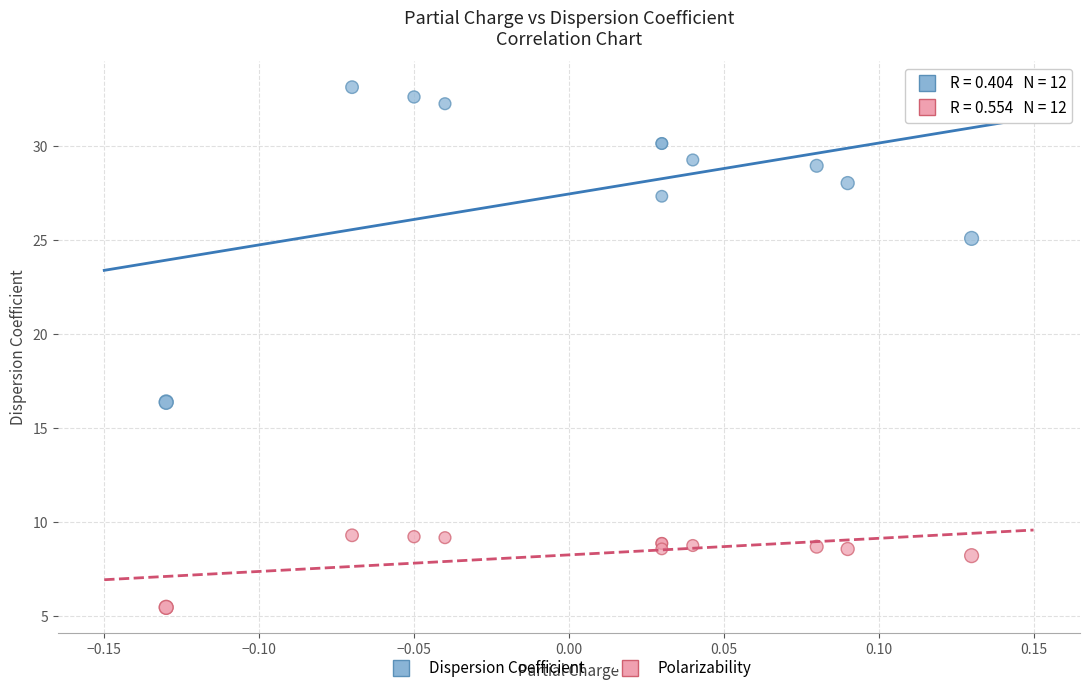

Which series reaches the minimum Y coordinate?

Polarizability